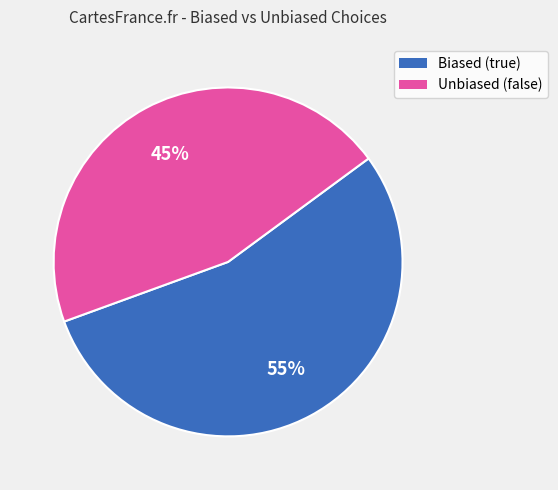

To the nearest percent, what is the average slice percentage?

50%